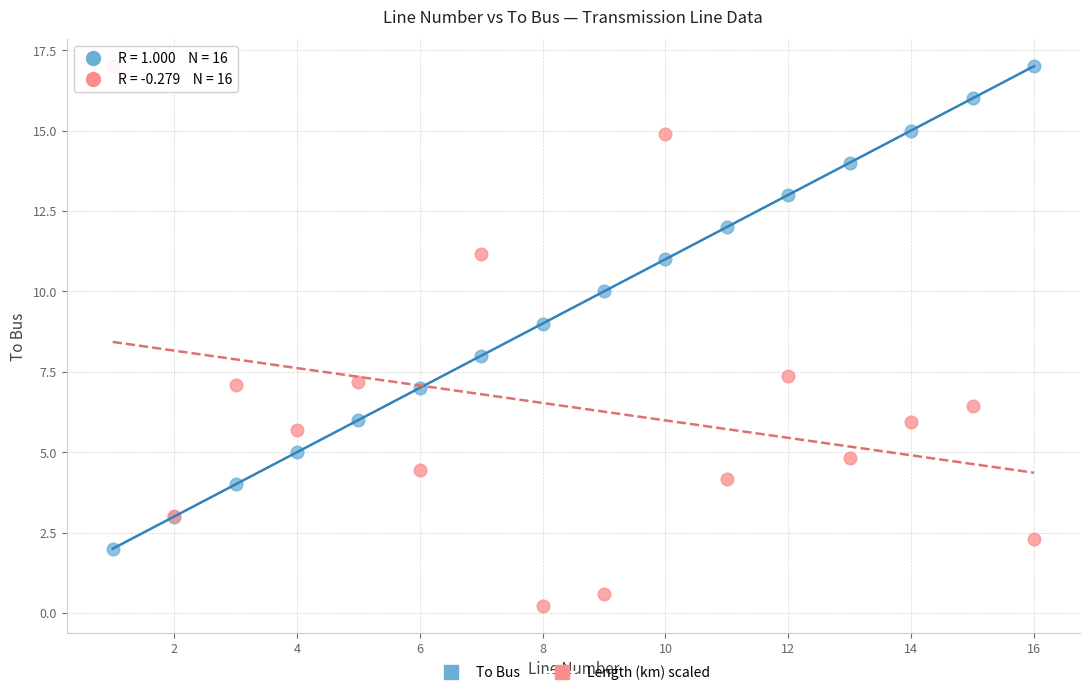

What is the X range (max minus min) for the scatter plot?

15.0